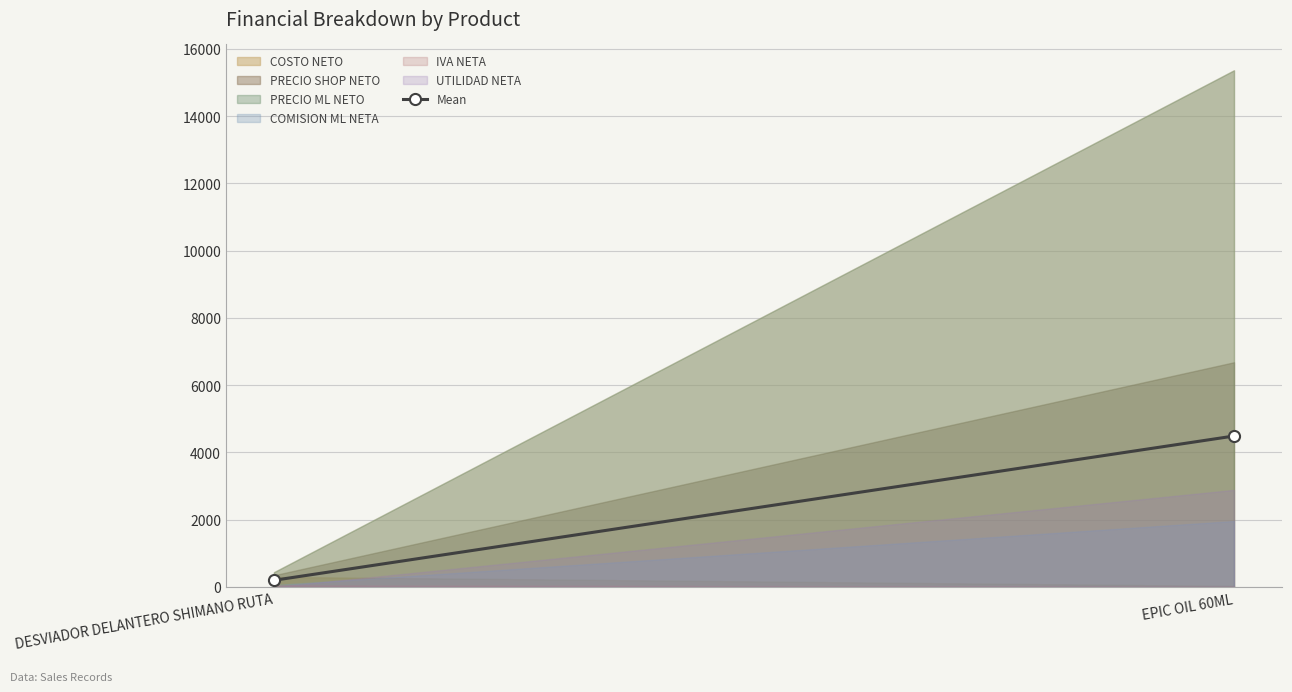

What is the change in value from DESVIADOR DELANTERO SHIMANO RUTA to EPIC OIL 60ML?

+4290.2